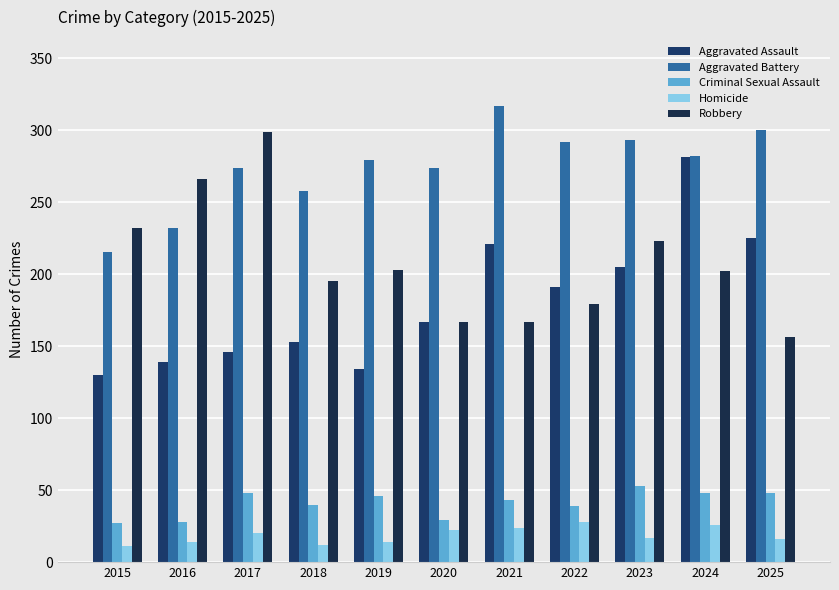

What is the difference between the second highest and second lowest values in the Homicide series?

14